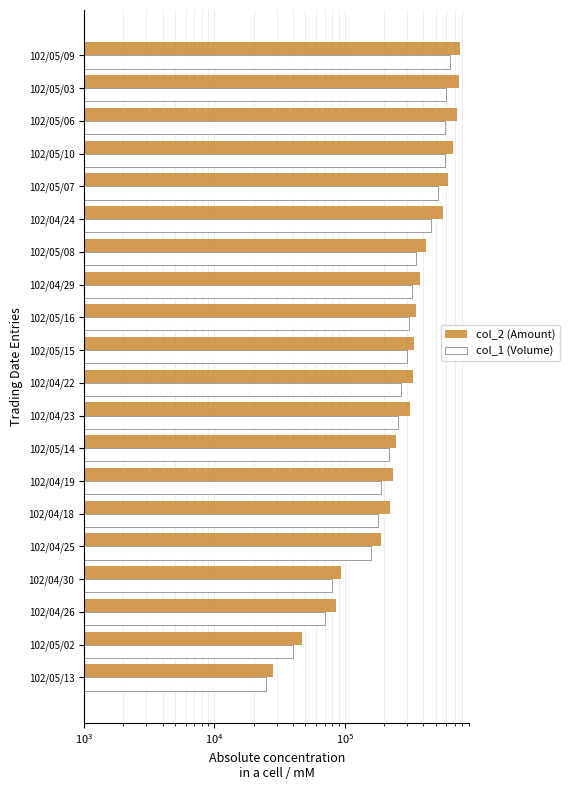

Which has a higher value, 102/05/08 or 102/05/13?

102/05/08